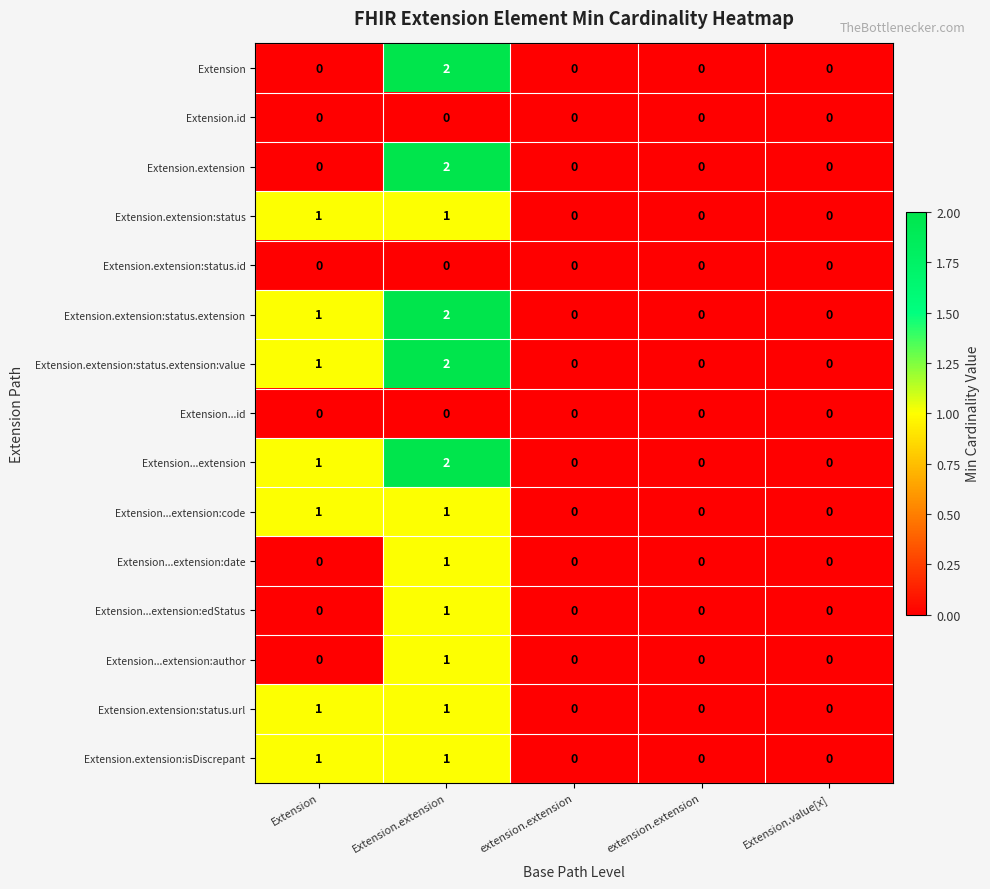

Rank the series by their maximum value, from lowest to highest.

Extension.id, Extension.extension:status.id, Extension...id, Extension.extension:status, Extension...extension:code, Extension...extension:date, Extension...extension:edStatus, Extension...extension:author, Extension.extension:status.url, Extension.extension:isDiscrepant, Extension, Extension.extension, Extension.extension:status.extension, Extension.extension:status.extension:value, Extension...extension